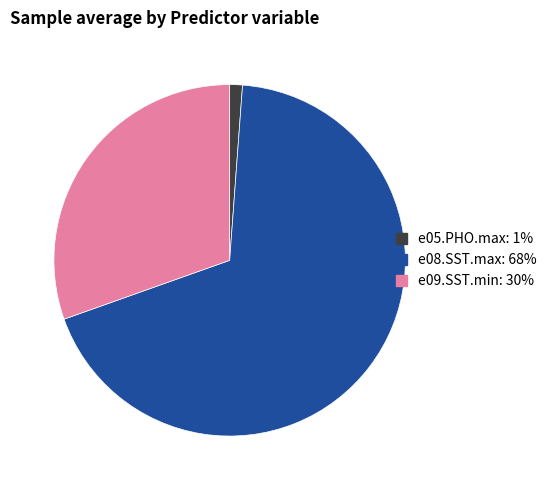

Which category has the biggest portion of the pie?

e08.SST.max